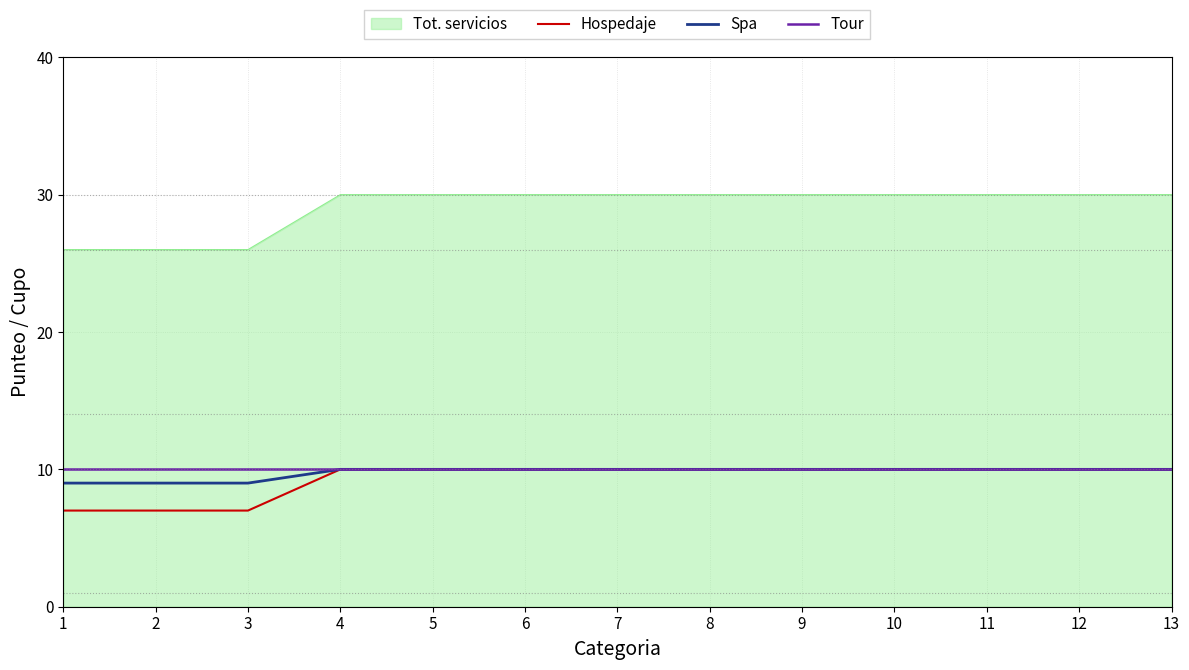

Is it true that Tour equals 10 at 2?

True